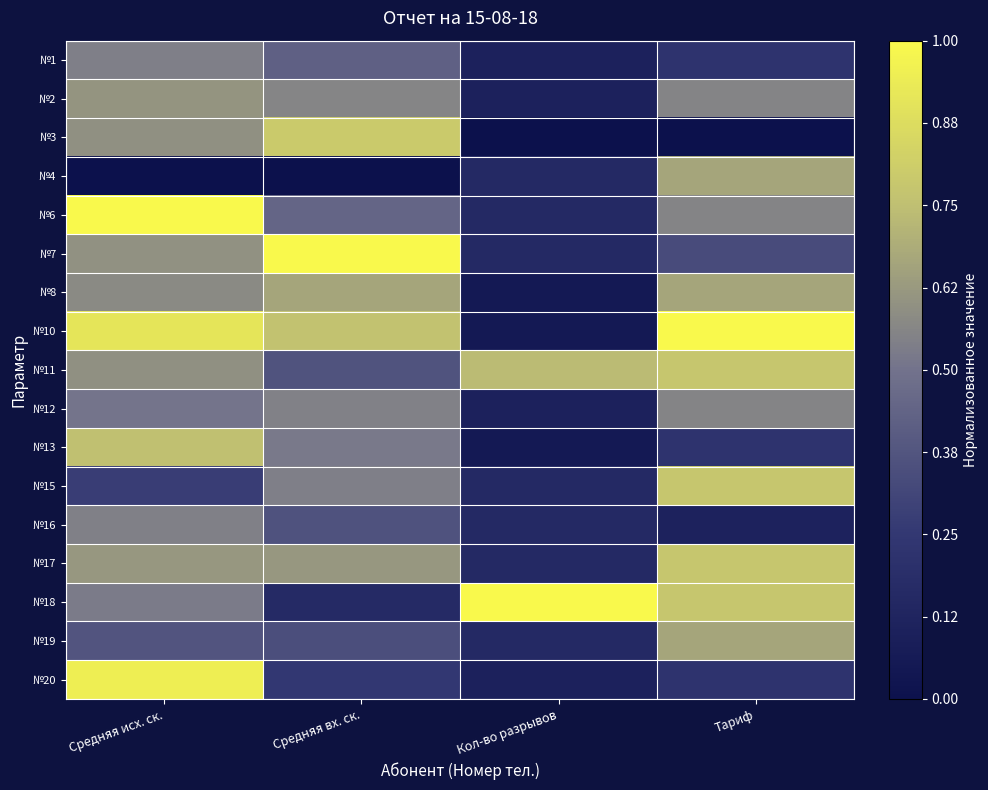

Rank the series by their maximum value, from lowest to highest.

№1, №16, №12, №2, №4, №8, №19, №13, №11, №15, №17, №3, №20, №6, №7, №10, №18